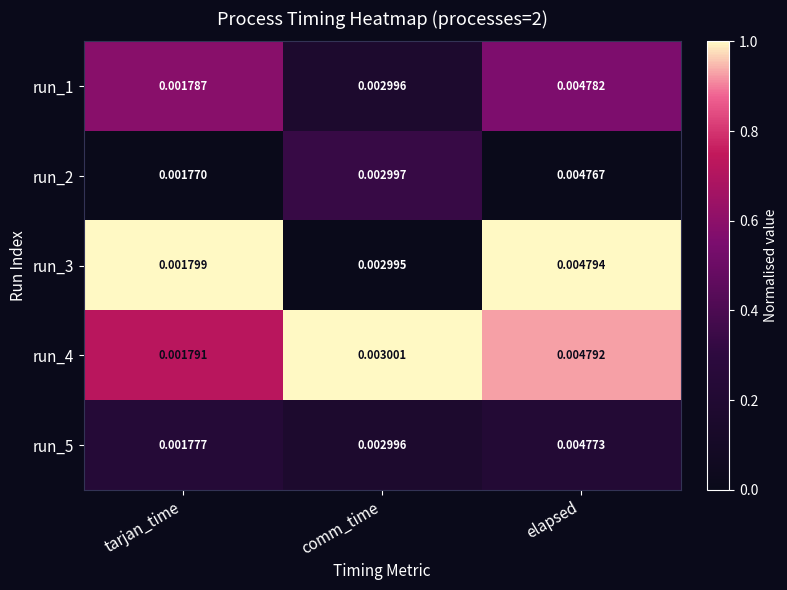

Where is run_4 nearest to the value 0?

tarjan_time